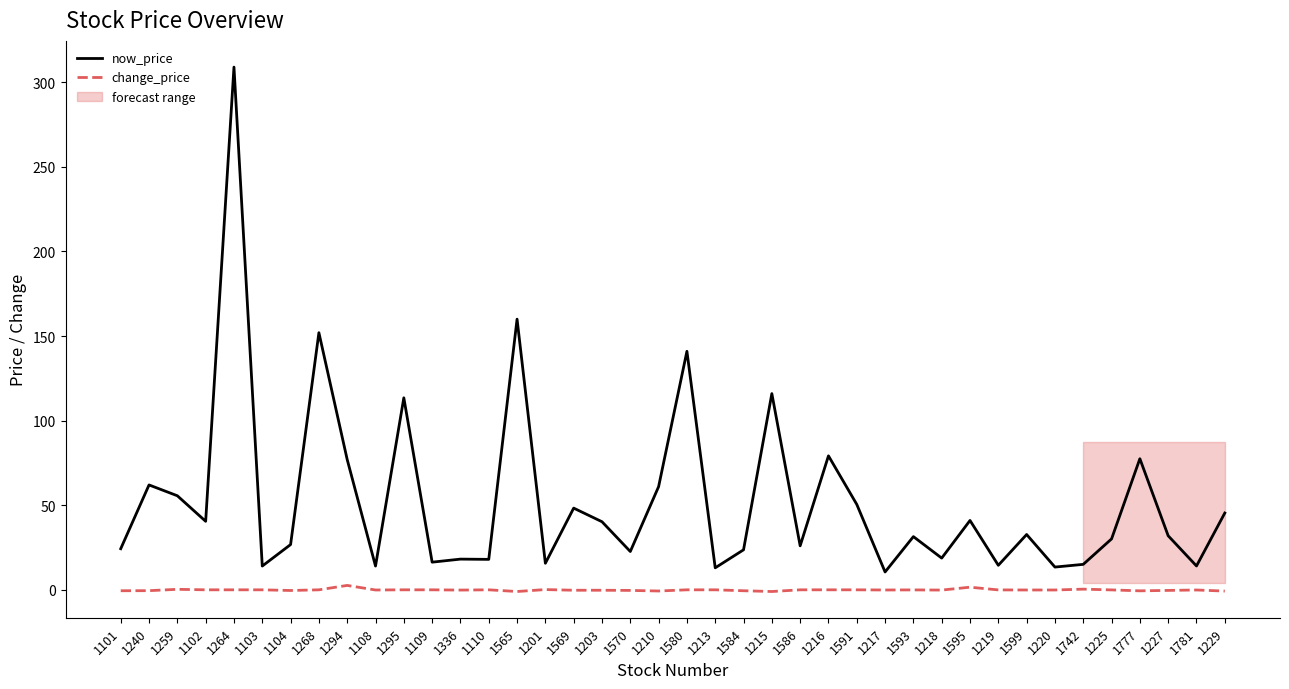

Which category has the highest value in the change_price series?

1294